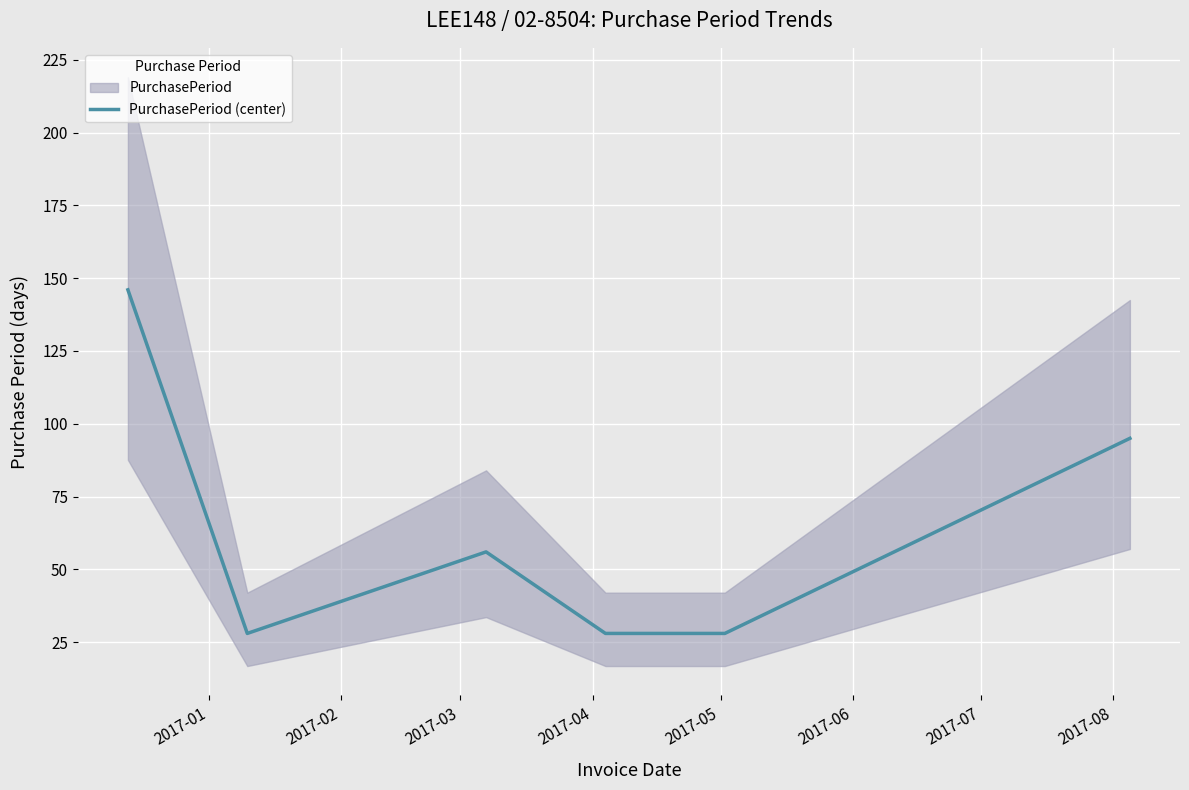

What is the maximum value for PurchasePeriod (center)?

146